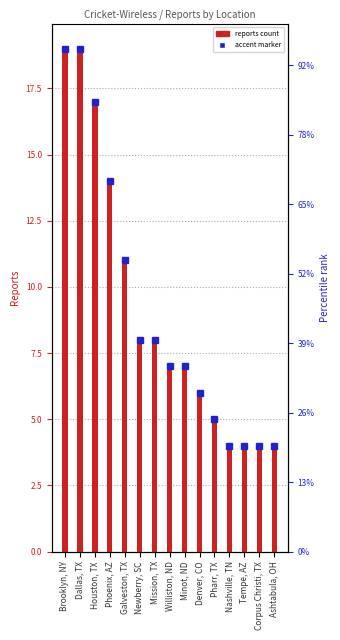

Reading left to right, extract all data points from this chart.

Brooklyn, NY=19	Dallas, TX=19	Houston, TX=17	Phoenix, AZ=14	Galveston, TX=11	Newberry, SC=8	Mission, TX=8	Williston, ND=7	Minot, ND=7	Denver, CO=6	Pharr, TX=5	Nashville, TN=4	Tempe, AZ=4	Corpus Christi, TX=4	Ashtabula, OH=4